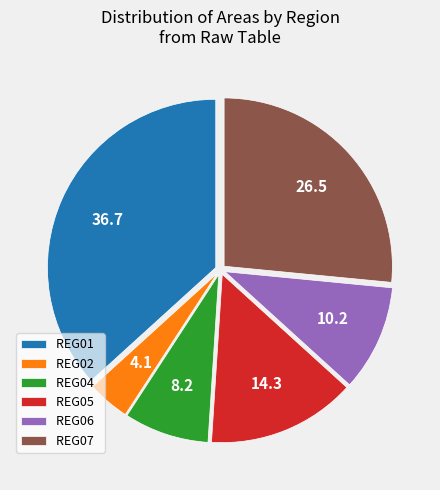

Which has a higher value, REG02 or REG01?

REG01